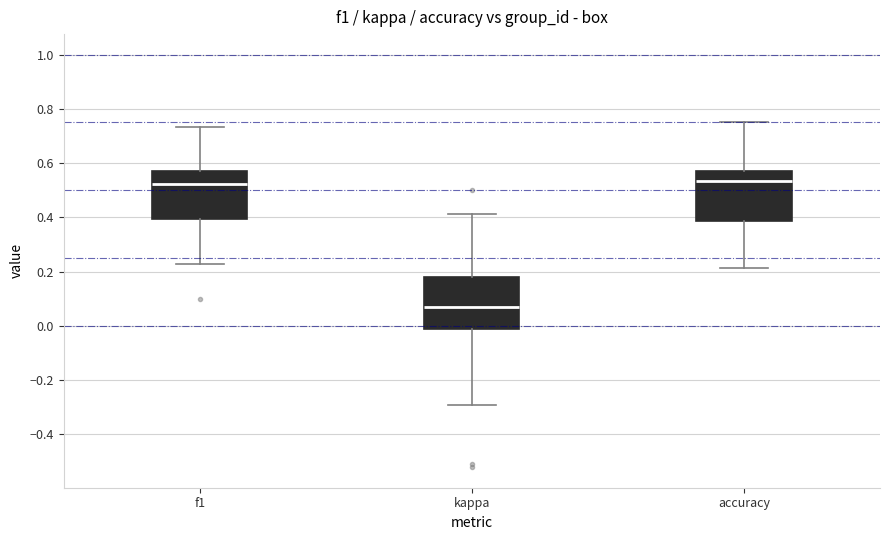

Reading left to right, transcribe this box plot: for each box, give where its median line is, the range the box spans, and where its two whiskers end, as read against the y-axis. The values are not printed on the chart, so give them approximately, as read against the axis.

f1: median 0.52, box 0.40 to 0.58, whiskers 0.22 to 0.74
kappa: median 0.08, box -0.02 to 0.18, whiskers -0.30 to 0.42
accuracy: median 0.54, box 0.38 to 0.58, whiskers 0.22 to 0.76